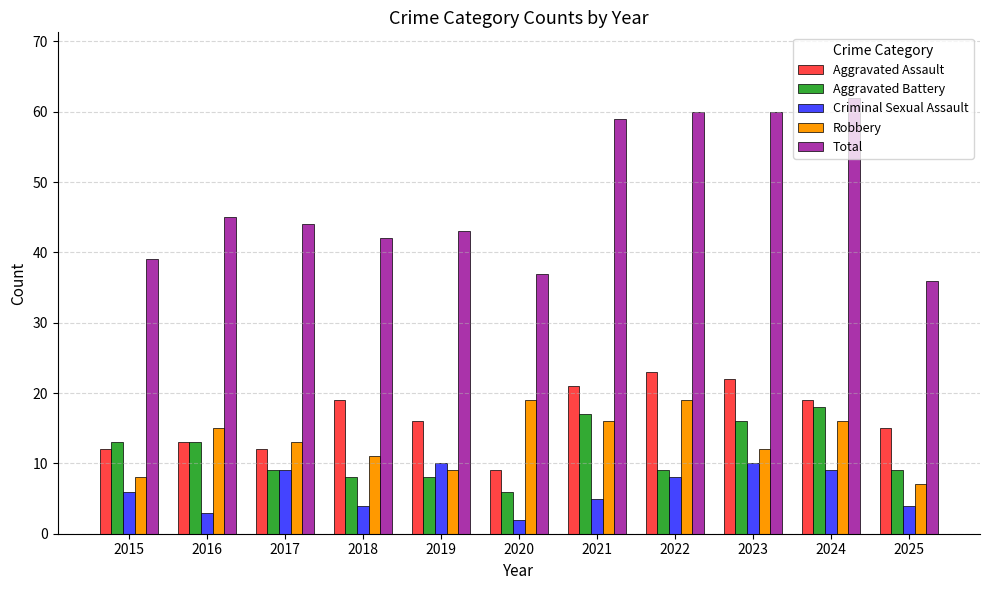

Is it true that Robbery equals 22 at 2017?

False